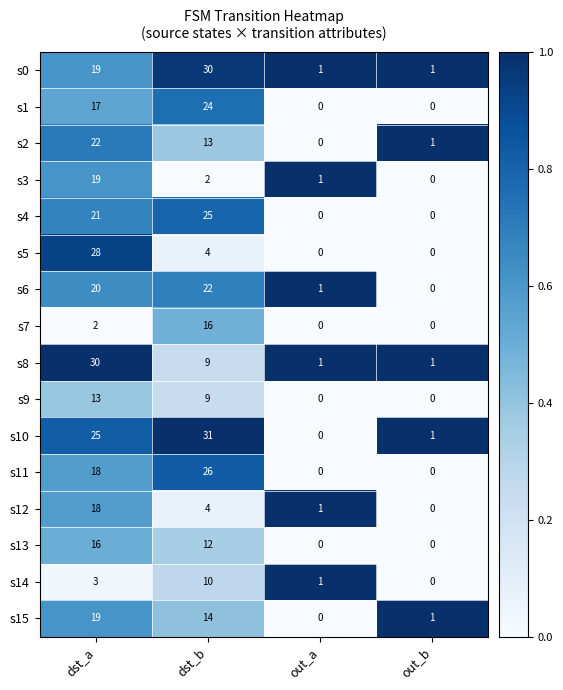

Rank the categories by s6 value from highest to lowest.

dst_b, dst_a, out_a, out_b